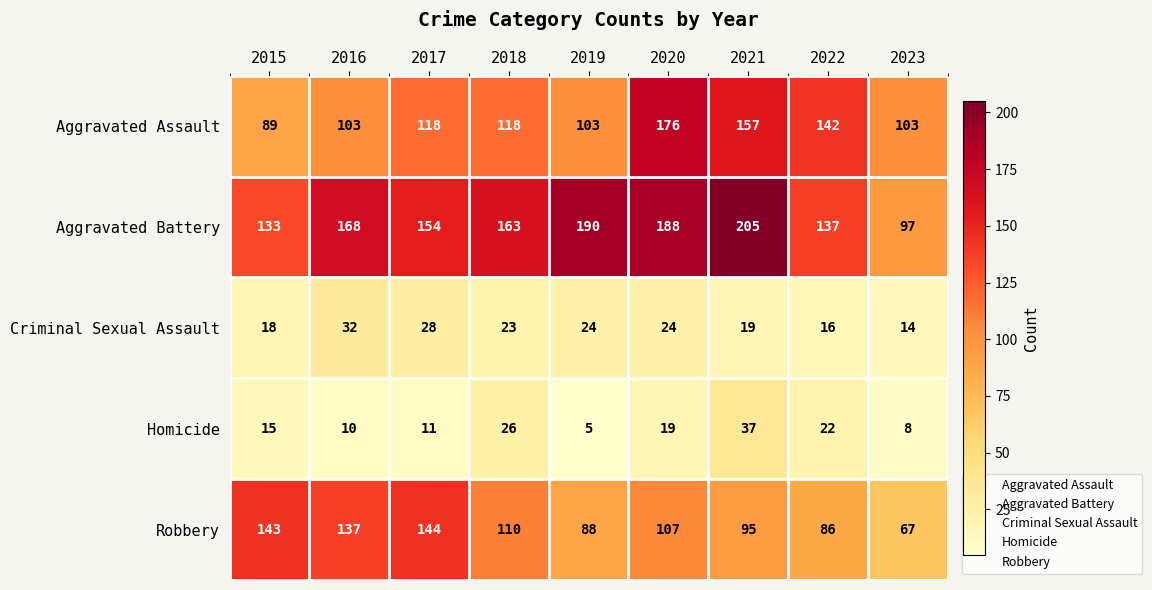

Which label corresponds to the largest value in the chart?

2021